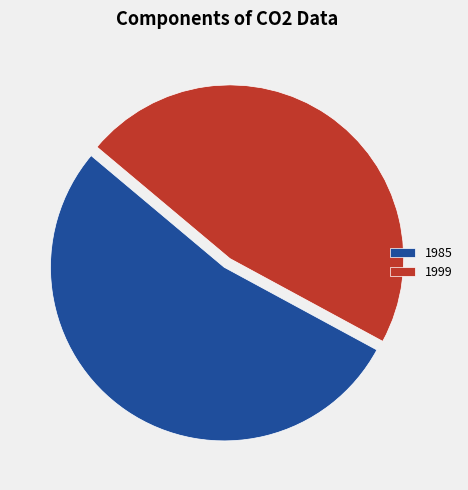

Is there a majority slice in this chart?

Yes